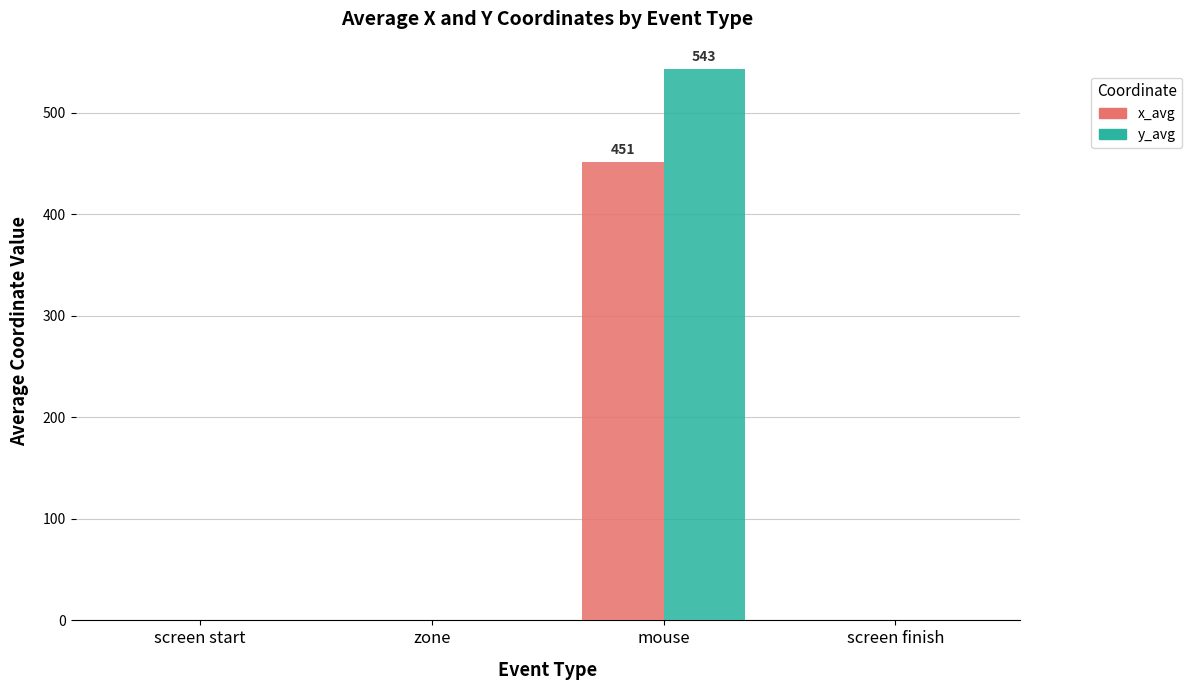

What is the sum of all x_avg values?

451.4